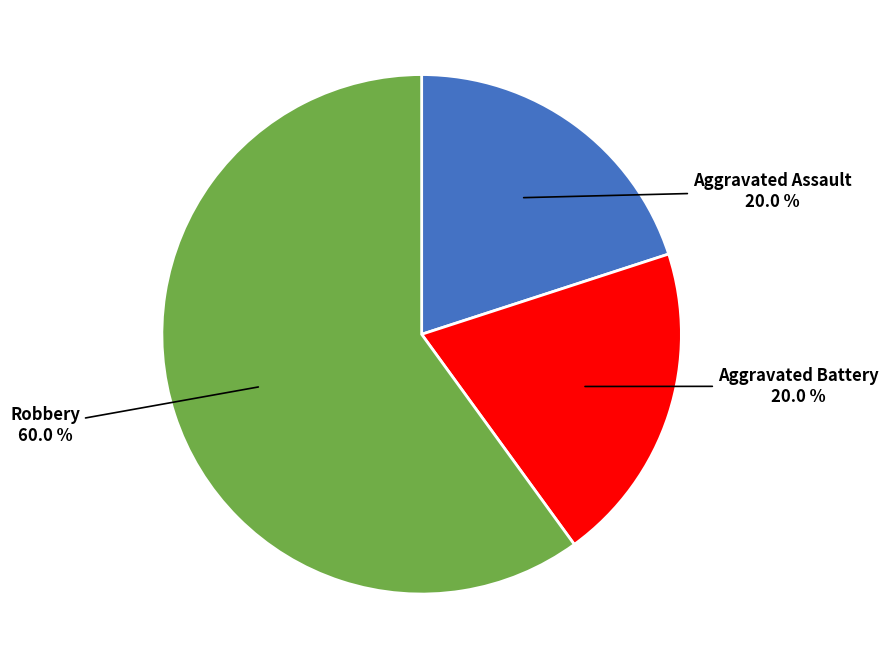

The Robbery slice represents 54% of the pie. True or false?

False